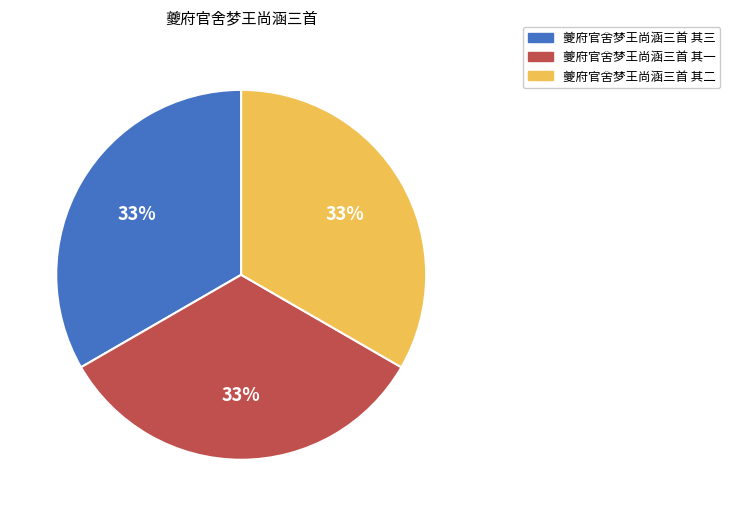

What percentage is the 夔府官舍梦王尚涵三首 其三 slice, to the nearest percent?

33%